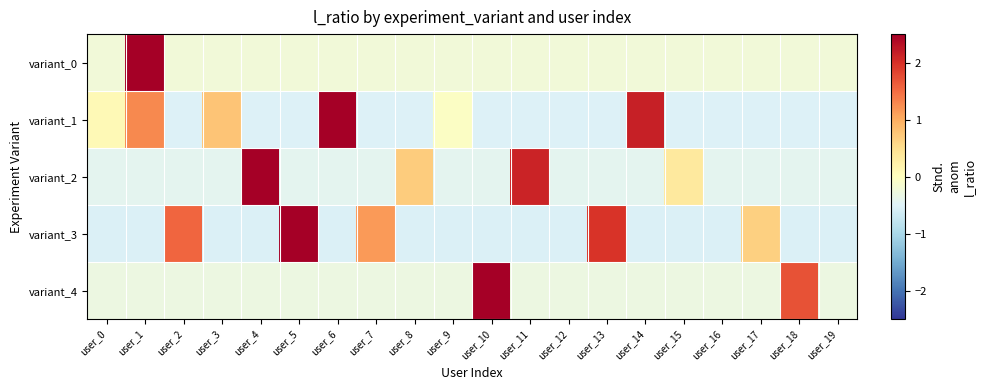

Reading right to left, transcribe all the data shown in this chart.

variant_0: user_19=-0.2	user_18=-0.2	user_17=-0.2	user_16=-0.2	user_15=-0.2	user_14=-0.2	user_13=-0.2	user_12=-0.2	user_11=-0.2	user_10=-0.2	user_9=-0.2	user_8=-0.2	user_7=-0.2	user_6=-0.2	user_5=-0.2	user_4=-0.2	user_3=-0.2	user_2=-0.2	user_1=4.4	user_0=-0.2
variant_1: user_19=-0.5	user_18=-0.5	user_17=-0.5	user_16=-0.5	user_15=-0.5	user_14=2.2	user_13=-0.5	user_12=-0.5	user_11=-0.5	user_10=-0.5	user_9=-0.0	user_8=-0.5	user_7=-0.5	user_6=3.0	user_5=-0.5	user_4=-0.5	user_3=0.8	user_2=-0.5	user_1=1.3	user_0=0.1
variant_2: user_19=-0.4	user_18=-0.4	user_17=-0.4	user_16=-0.4	user_15=0.3	user_14=-0.4	user_13=-0.4	user_12=-0.4	user_11=2.1	user_10=-0.4	user_9=-0.4	user_8=0.7	user_7=-0.4	user_6=-0.4	user_5=-0.4	user_4=3.5	user_3=-0.4	user_2=-0.4	user_1=-0.4	user_0=-0.4
variant_3: user_19=-0.5	user_18=-0.5	user_17=0.7	user_16=-0.5	user_15=-0.5	user_14=-0.5	user_13=2.0	user_12=-0.5	user_11=-0.5	user_10=-0.5	user_9=-0.5	user_8=-0.5	user_7=1.1	user_6=-0.5	user_5=2.8	user_4=-0.5	user_3=-0.5	user_2=1.5	user_1=-0.5	user_0=-0.5
variant_4: user_19=-0.3	user_18=1.7	user_17=-0.3	user_16=-0.3	user_15=-0.3	user_14=-0.3	user_13=-0.3	user_12=-0.3	user_11=-0.3	user_10=3.9	user_9=-0.3	user_8=-0.3	user_7=-0.3	user_6=-0.3	user_5=-0.3	user_4=-0.3	user_3=-0.3	user_2=-0.3	user_1=-0.3	user_0=-0.3